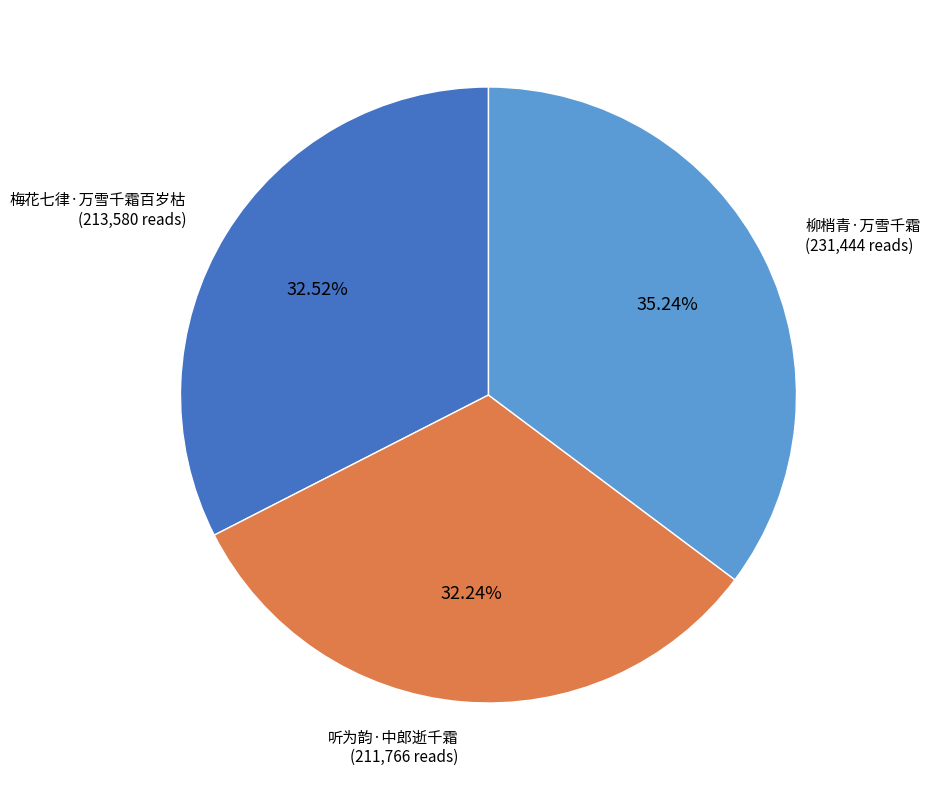

How many slices are in this pie chart?

3